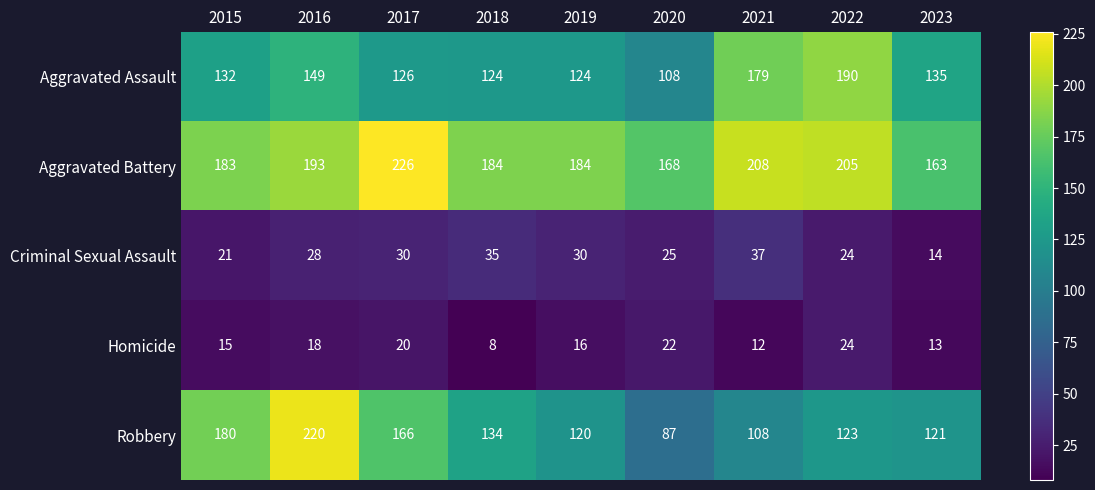

The value of Robbery at 2019 is 192. True or false?

False